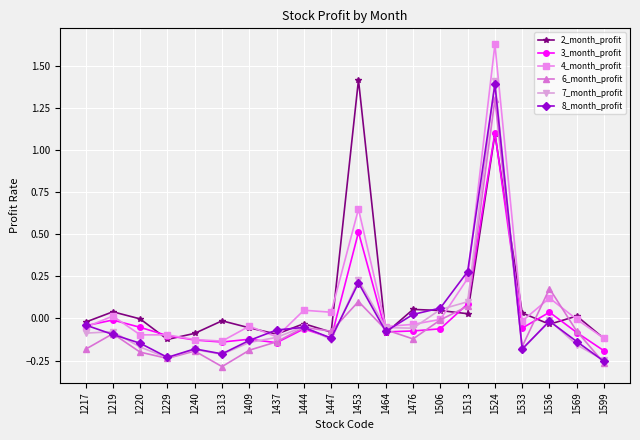

Is the value of 8_month_profit at 1513 greater than the value of 2_month_profit at 1476?

Yes